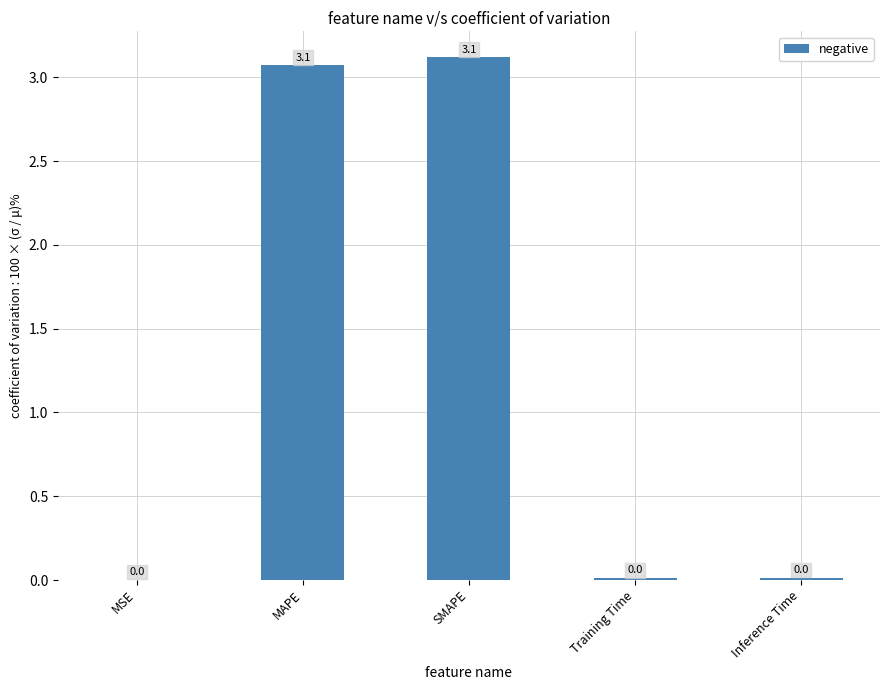

What is the sum of all values?

6.2